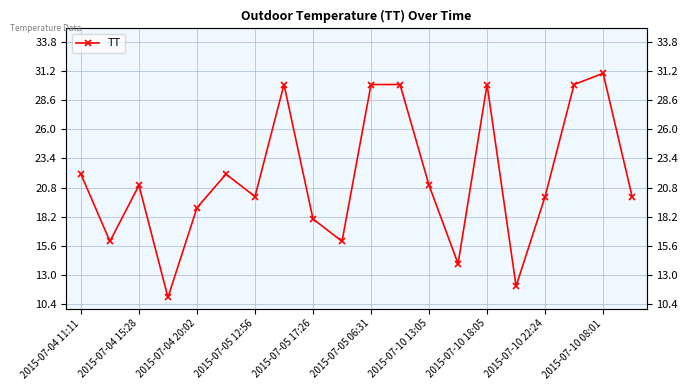

Does the chart have visible grid lines?

Yes